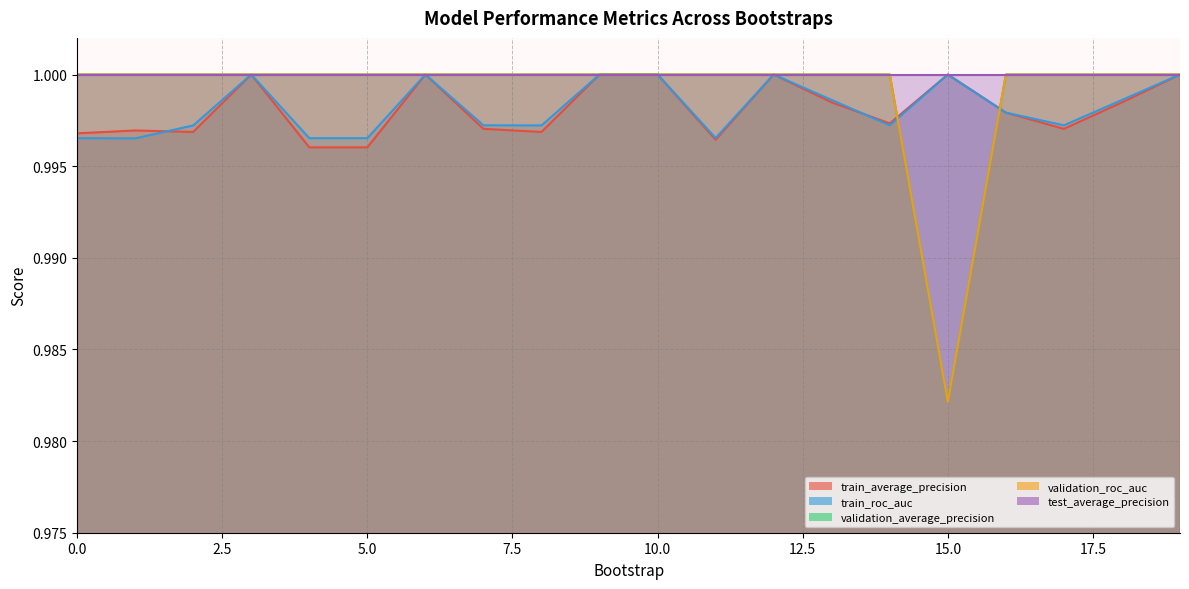

Which category has the lowest value in the train_roc_auc series?

1